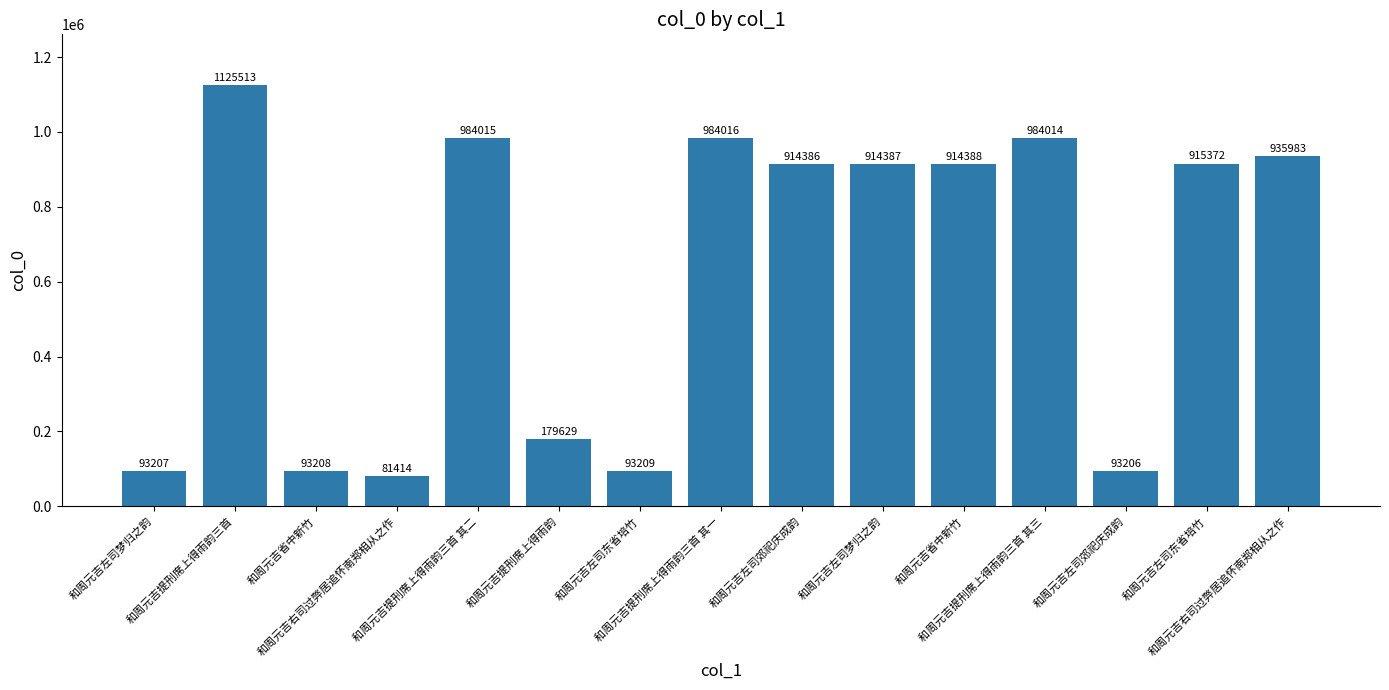

How many data points does each series have?

15